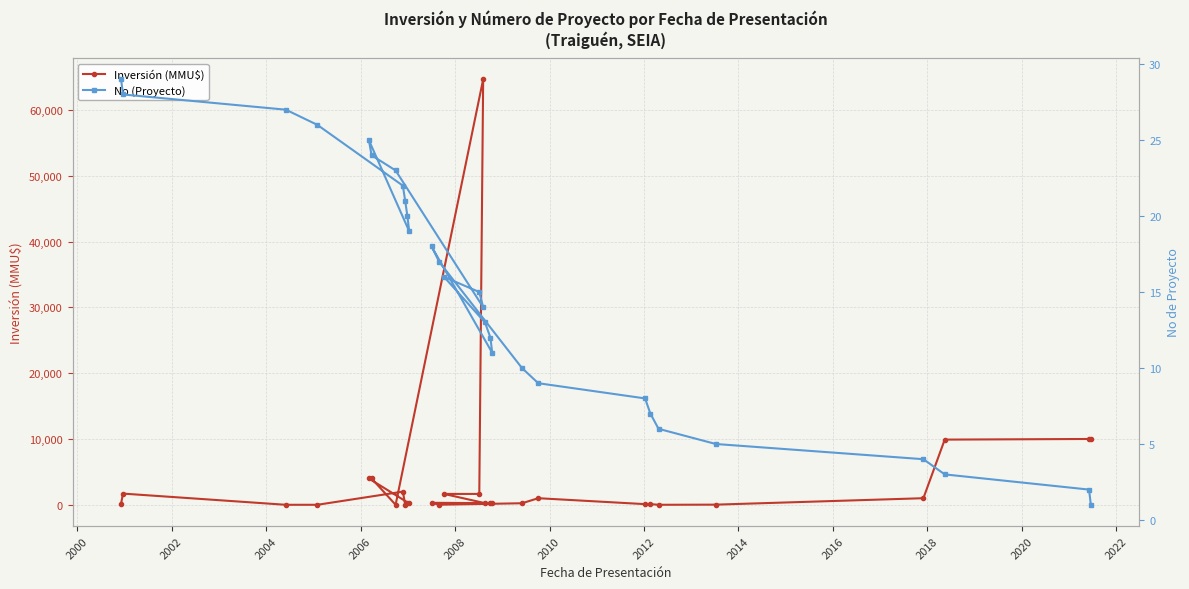

True or false: Inversión (MMU$) has more than 2 interior local peaks.

True